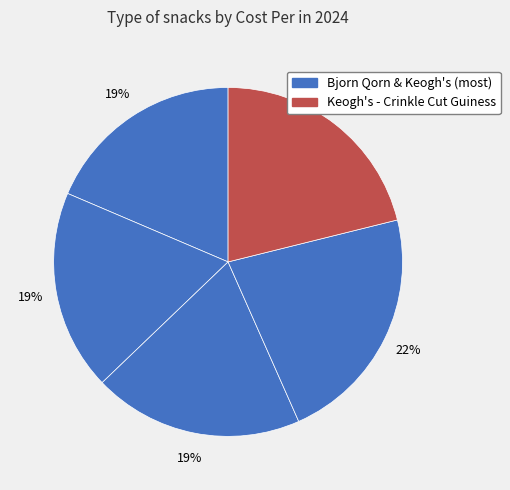

How many segments does this pie chart have?

5